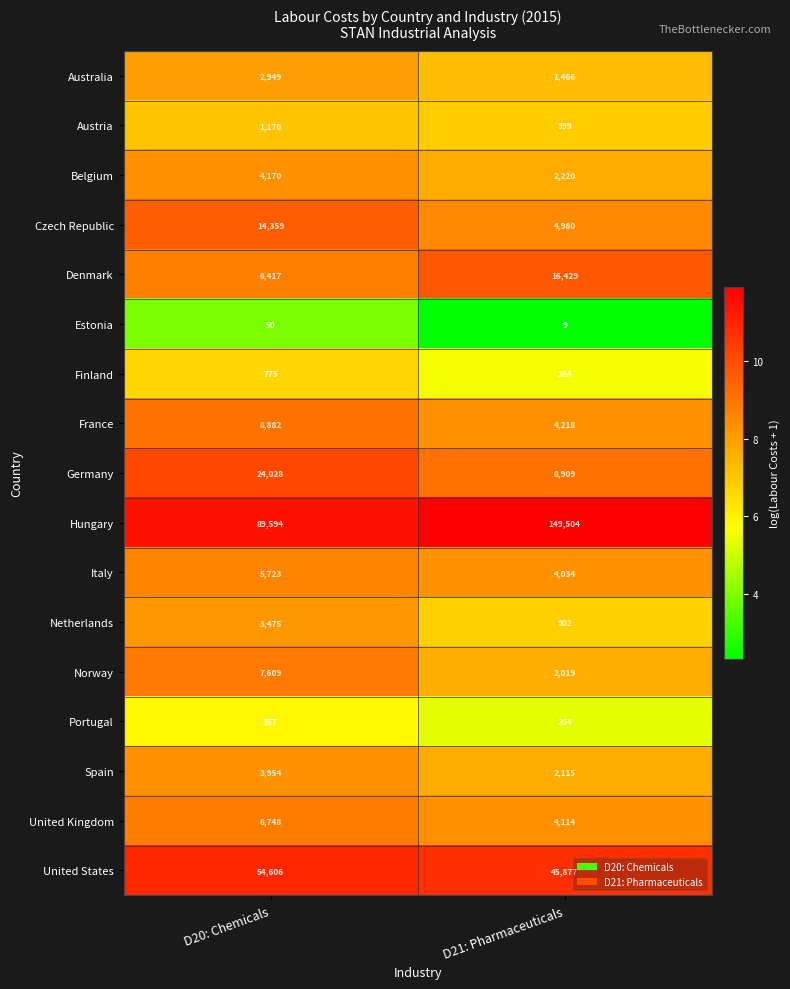

Between D20: Chemicals and D21: Pharmaceuticals, which series saw the biggest shift?

Hungary